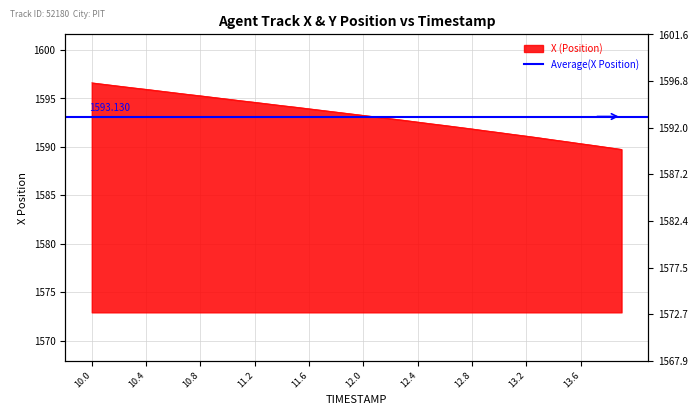

The chart shows a value of 1594.1 at 11.5. True or false?

True